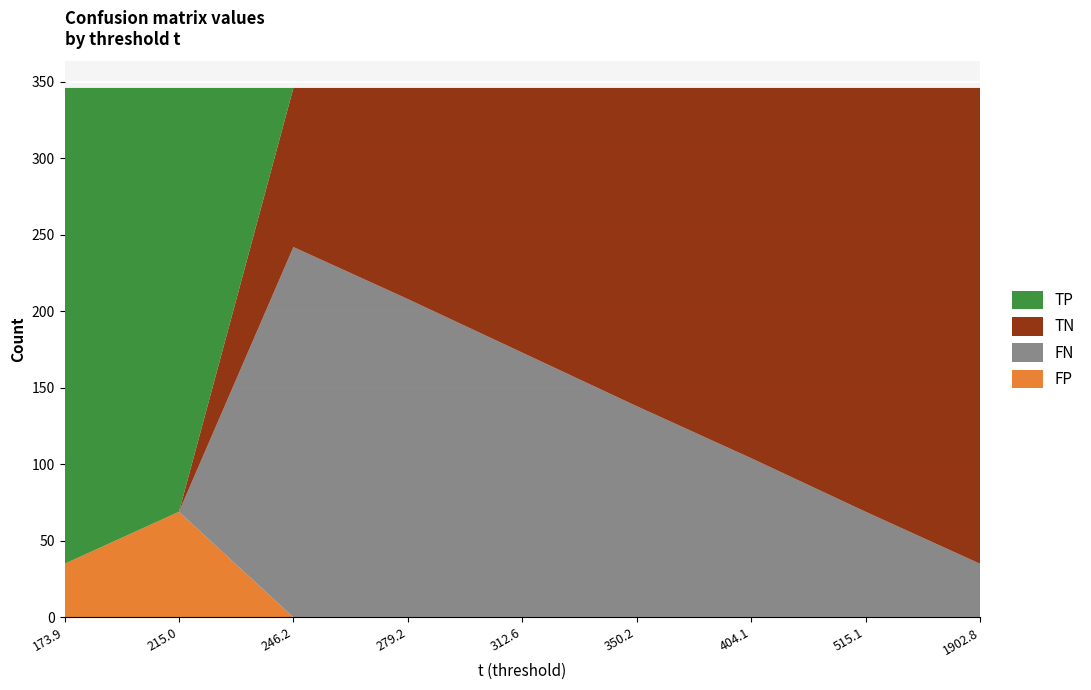

Reading right to left, what are all the values shown in this chart?

FP: 1902.79=0	515.107=0	404.142=0	350.175=0	312.586=0	279.184=0	246.171=0	214.959=69	173.891=35
FN: 1902.79=35	515.107=69	404.142=104	350.175=138	312.586=173	279.184=208	246.171=242	214.959=0	173.891=0
TN: 1902.79=311	515.107=277	404.142=242	350.175=208	312.586=173	279.184=138	246.171=104	214.959=0	173.891=0
TP: 1902.79=0	515.107=0	404.142=0	350.175=0	312.586=0	279.184=0	246.171=0	214.959=277	173.891=311